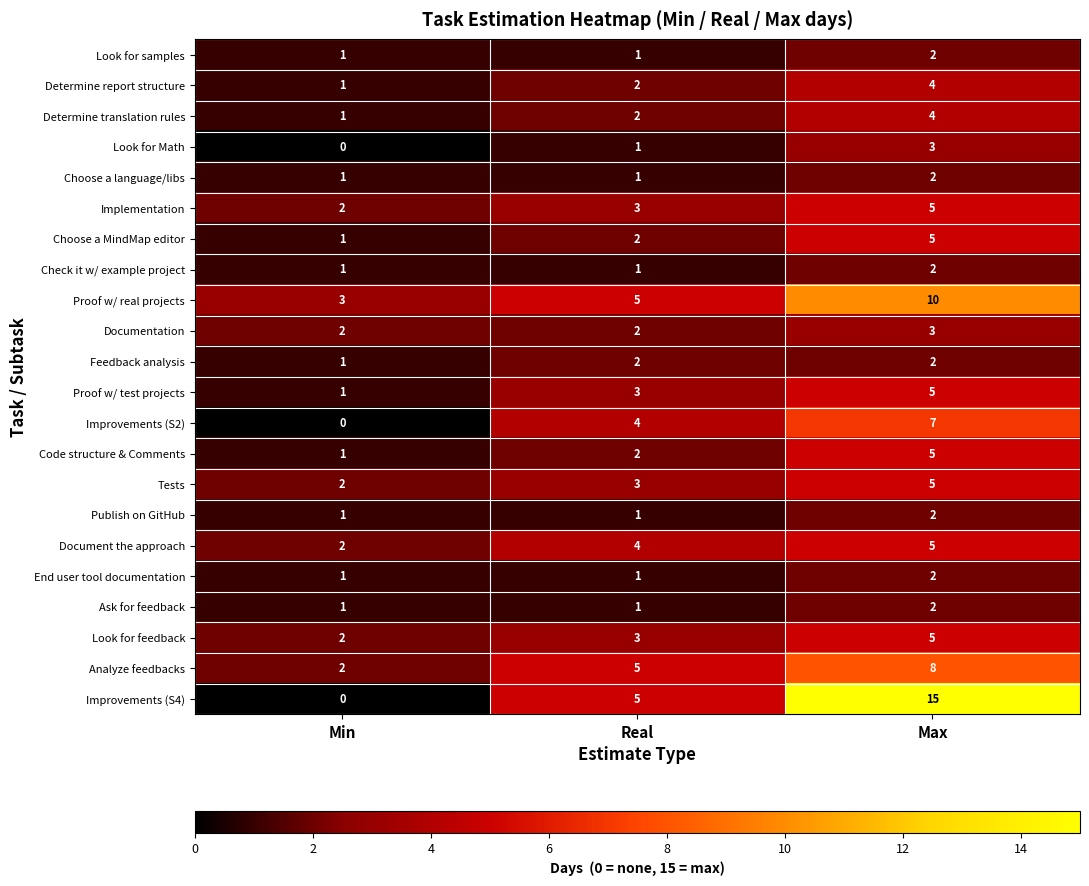

What is the total value across all series at Min?

27